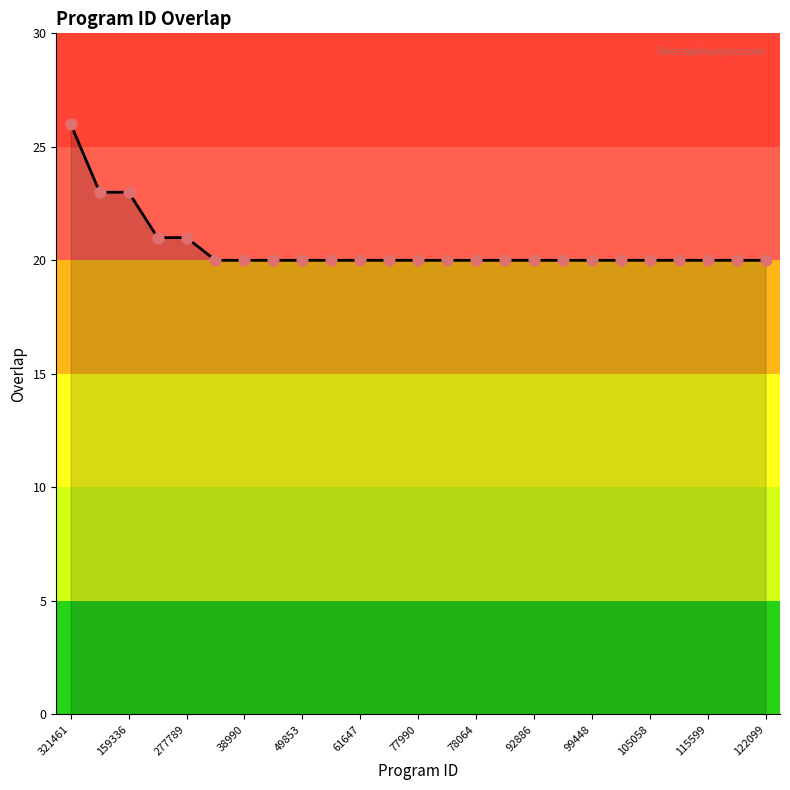

What is the maximum value shown in the chart?

26